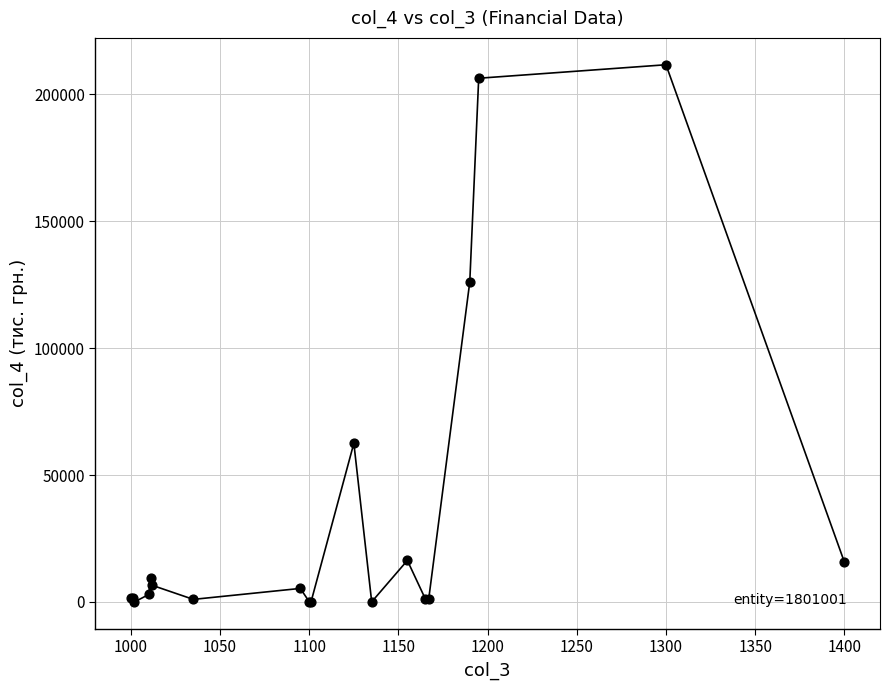

What Y value in the scatter plot is closest to 105825?

126106